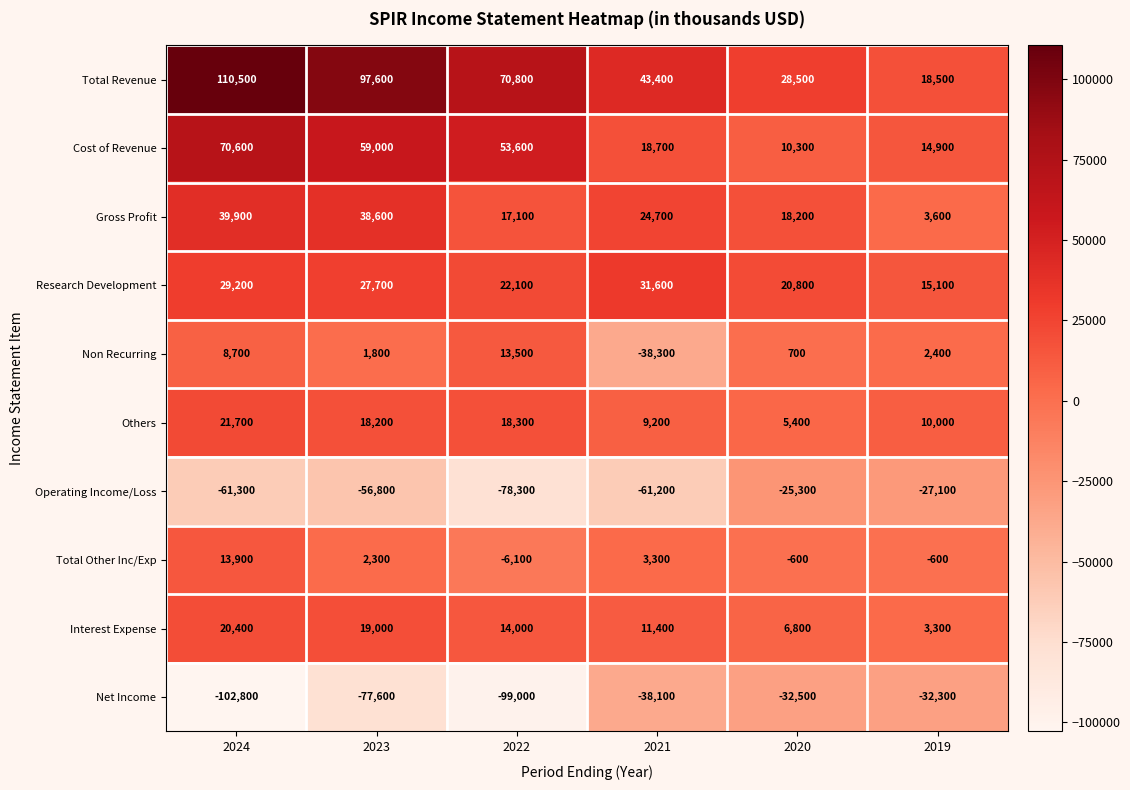

What is the difference between the Total Other Inc/Exp values at 2020 and 2023?

2900